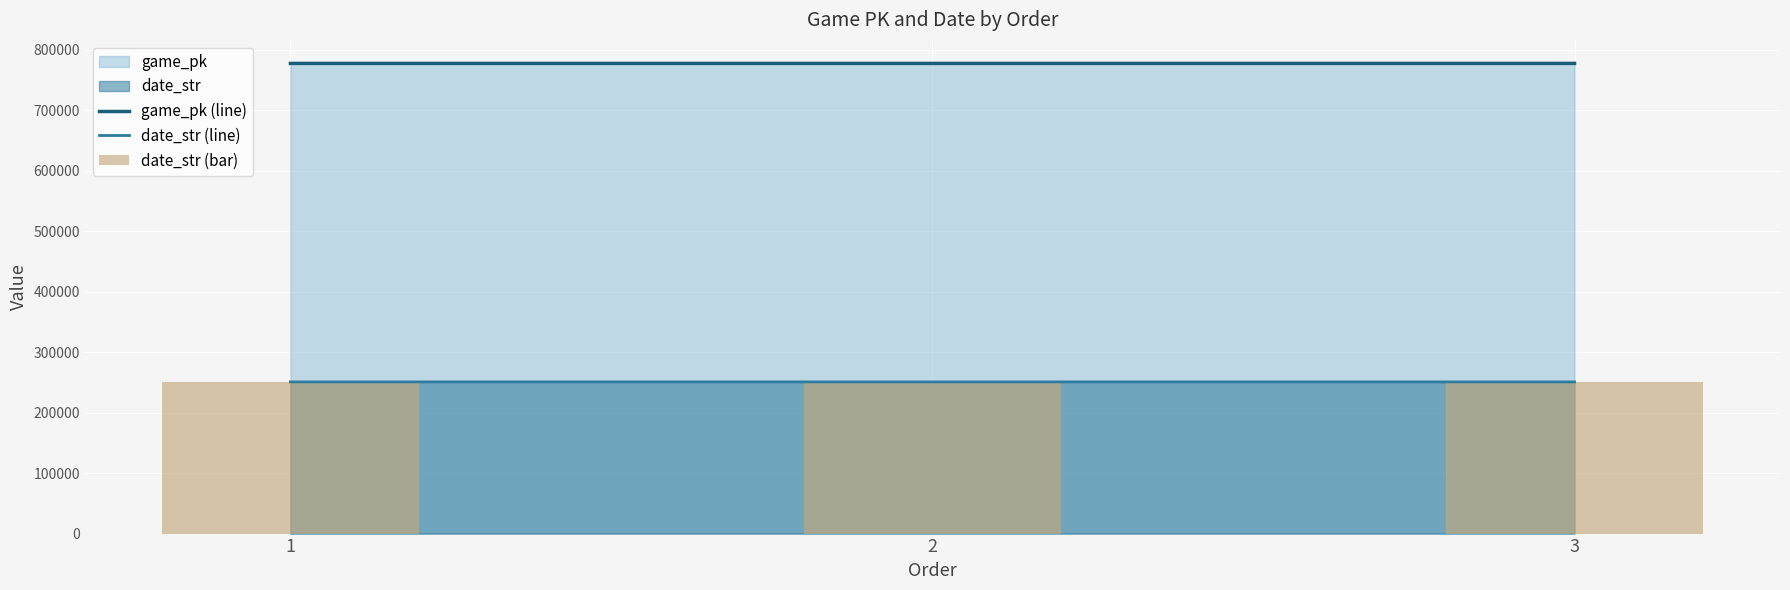

Which has a higher value, 3 or 1?

3